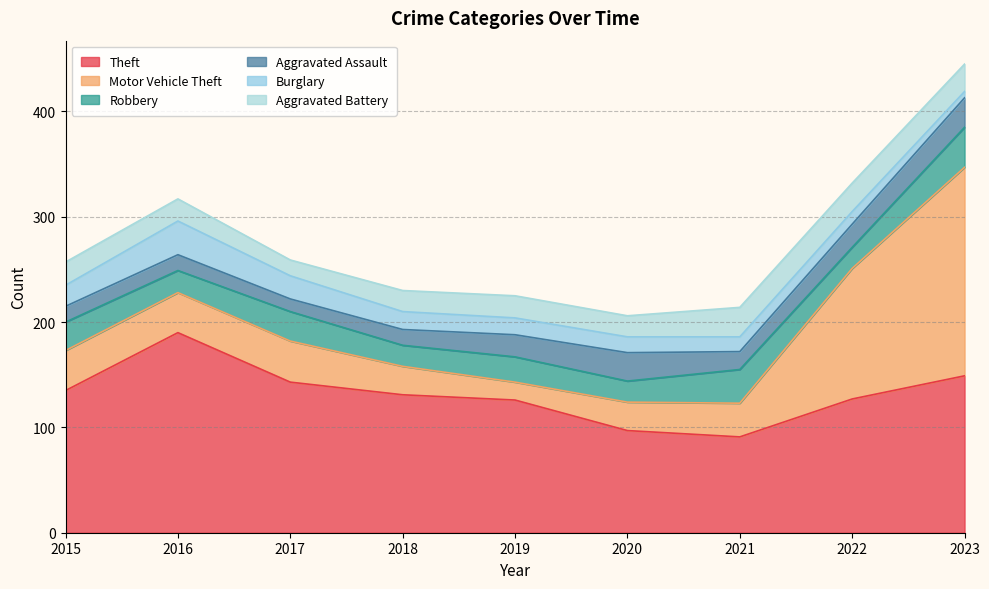

In Theft, how many points are higher than both neighbors (excluding endpoints)?

1